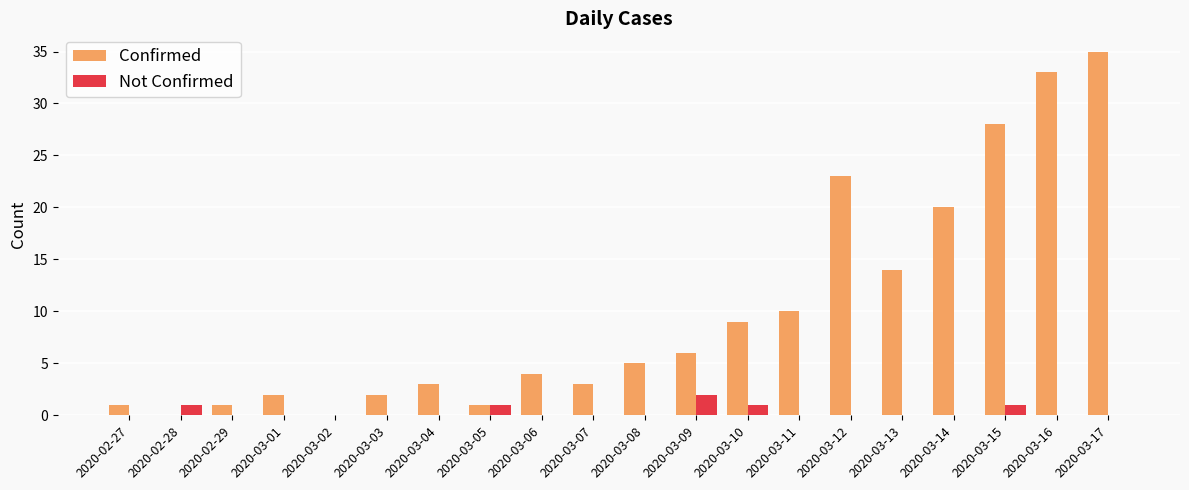

What is the difference between the Confirmed values at 2020-03-11 and 2020-02-28?

10